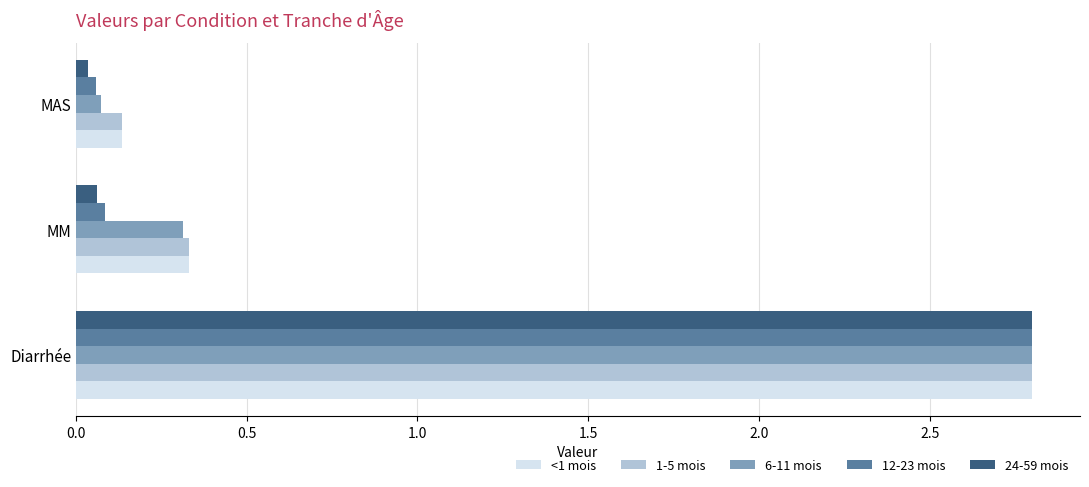

Where is 1-5 mois nearest to the value 1?

MM